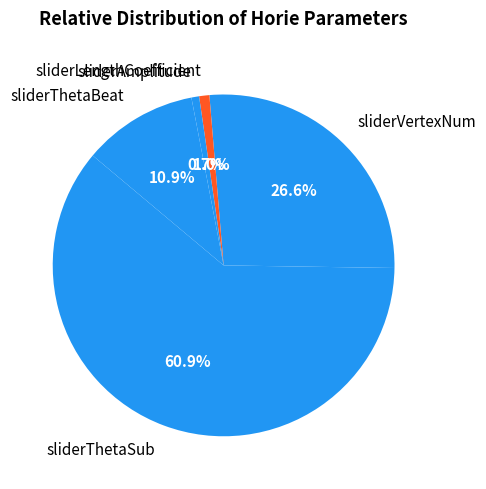

Which category has the biggest portion of the pie?

sliderThetaSub